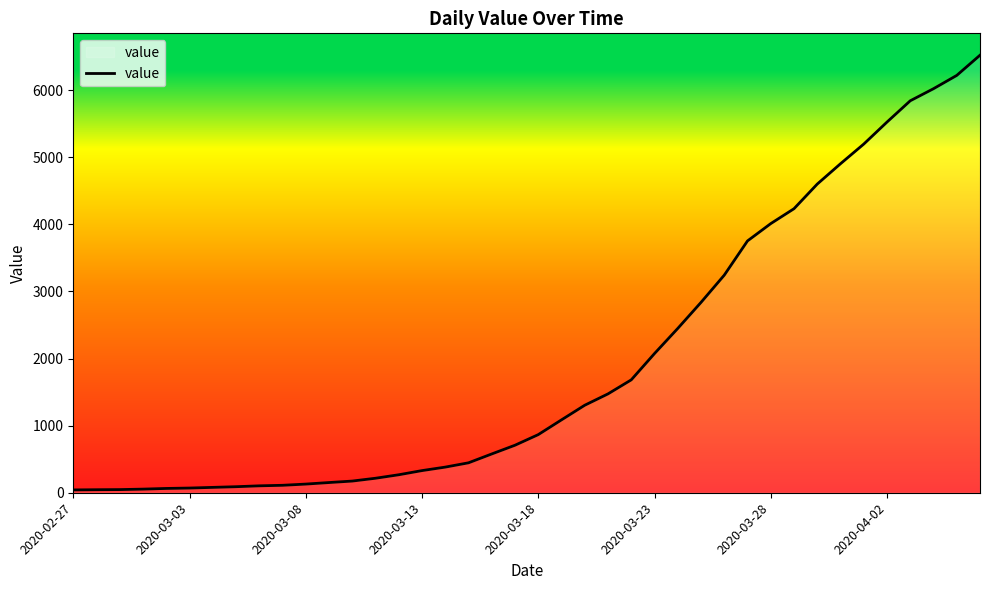

What is the maximum value shown in the chart?

6519